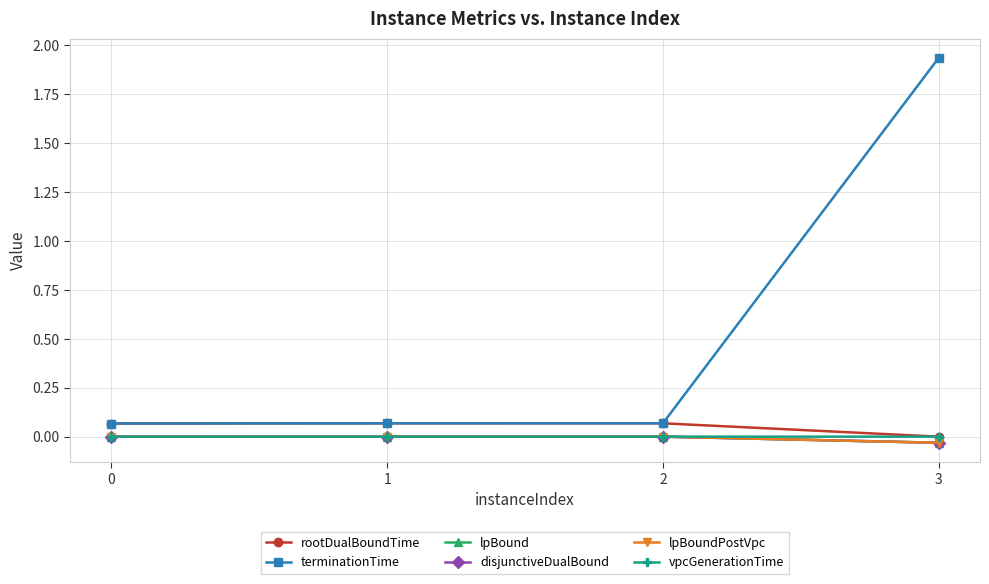

Is it true that lpBoundPostVpc equals -0.0 at 1?

False